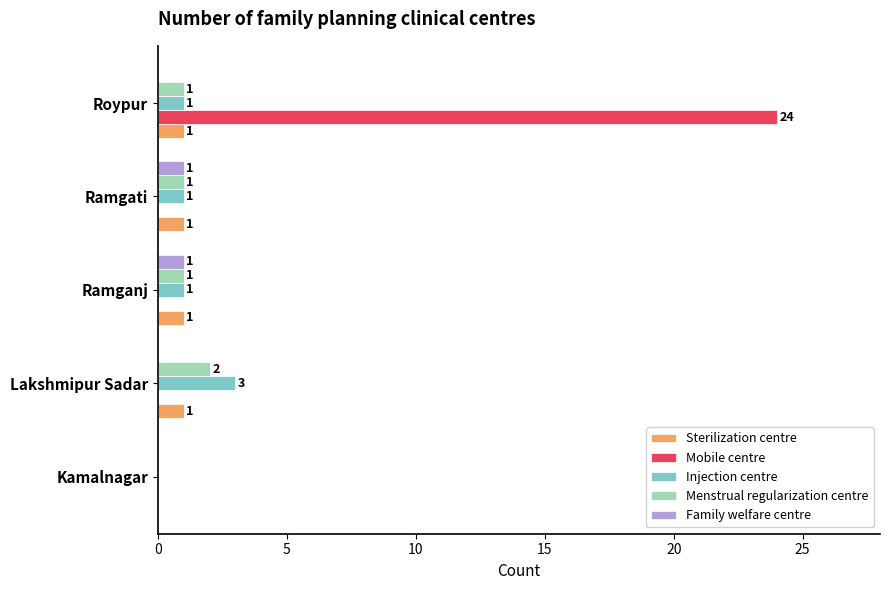

What is the total value across all series at Lakshmipur Sadar?

6